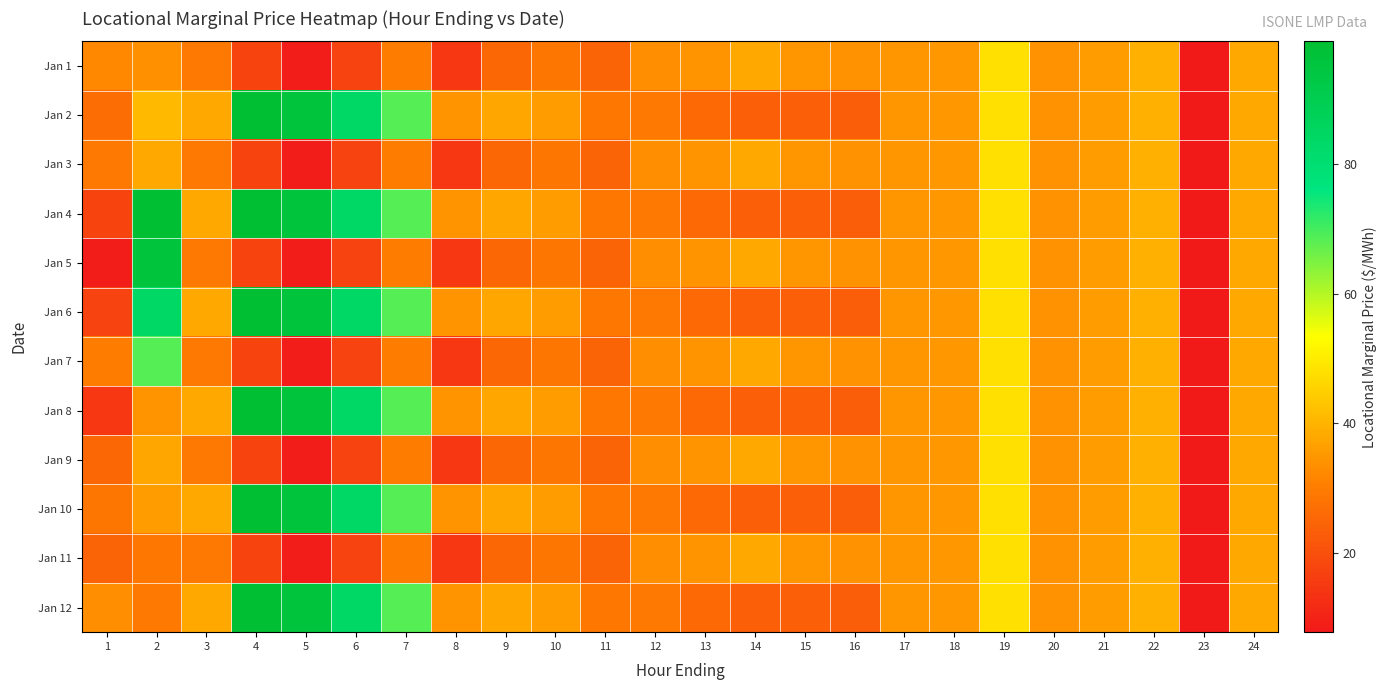

What is the smallest value displayed?

7.7